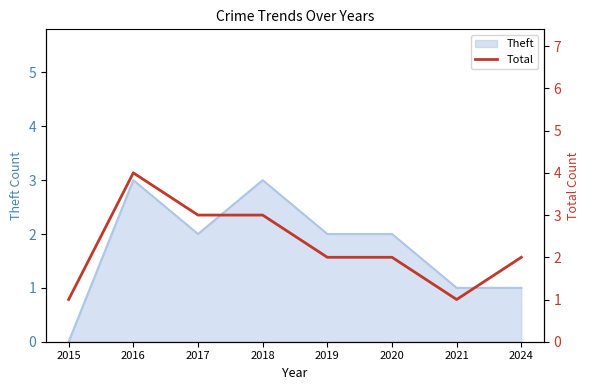

The Theft series shows 2 at 2017. True or false?

True